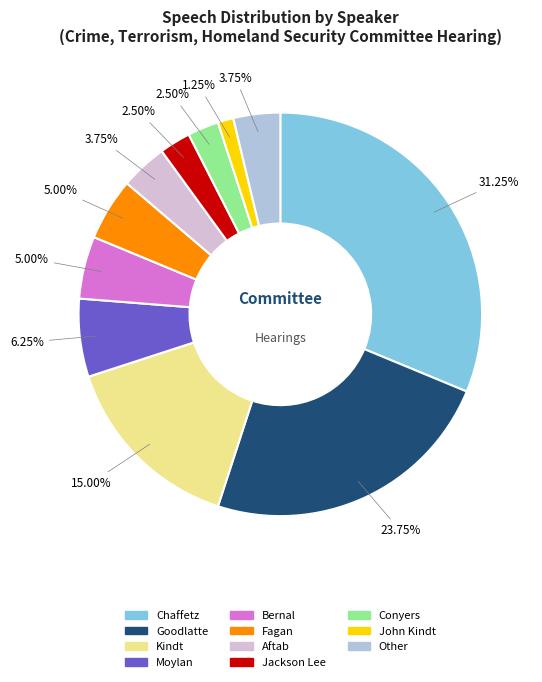

What is the ratio of the value at Fagan to the value at Aftab?

1.3